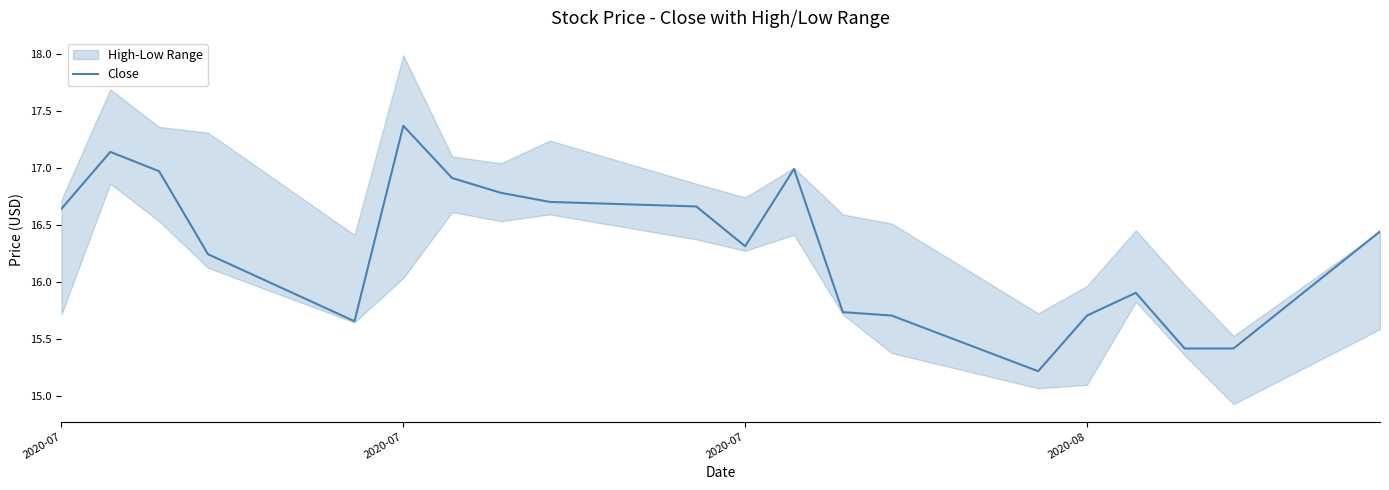

What is the sum of all values?

325.9